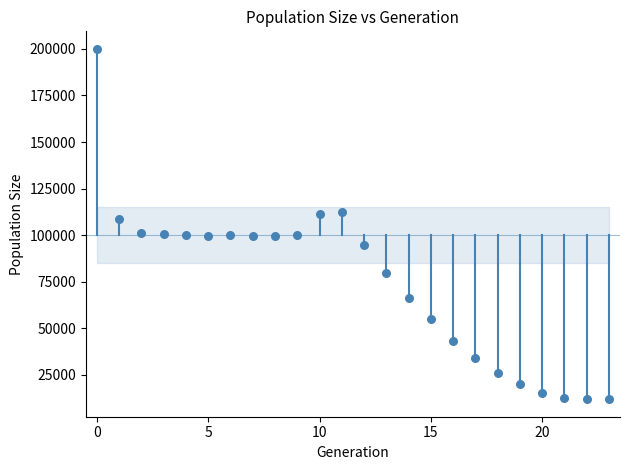

What is the range of Y values (max minus min)?

188002